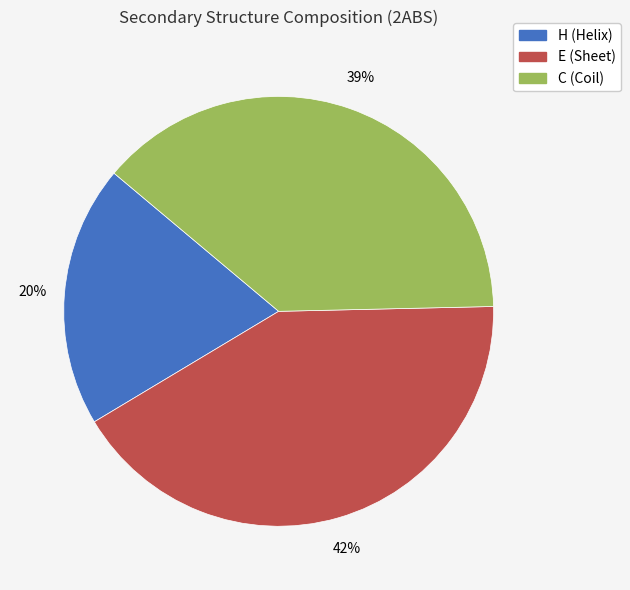

True or false: E accounts for 27% of the total.

False